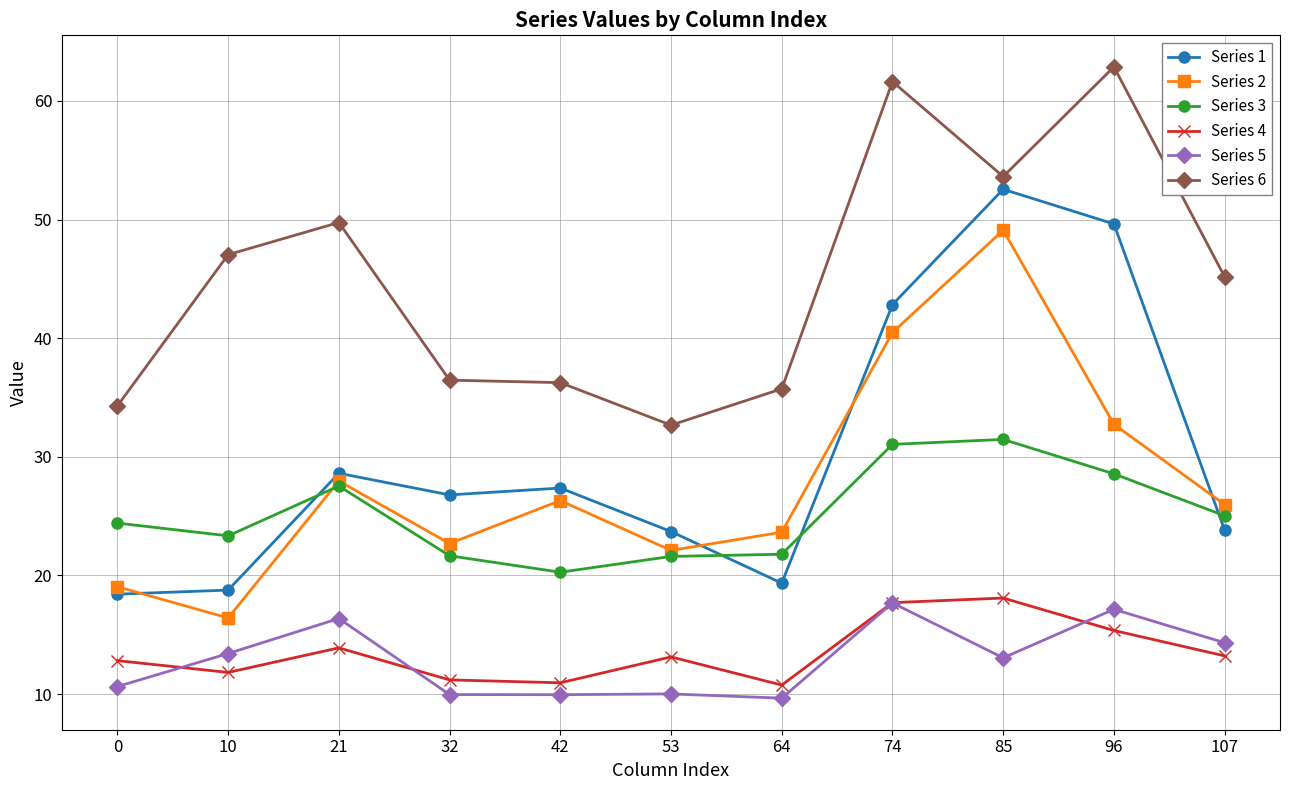

The value of Series 1 at 10 is 25.2. True or false?

False